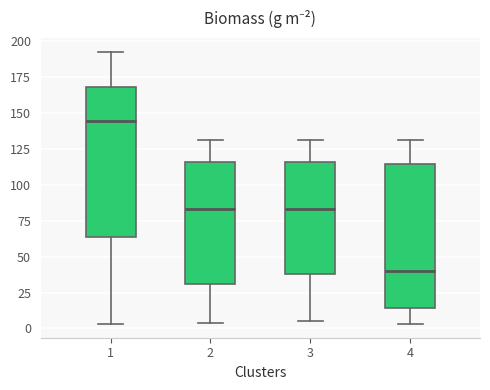

Reading left to right, read every box against the y-axis: the position of its median line, the range the box covers, and the ends of its whiskers. The values are not printed on the chart, so give them approximately, as read against the axis.

1: median 145, box 65 to 170, whiskers 5 to 195
2: median 85, box 30 to 115, whiskers 5 to 130
3: median 85, box 40 to 115, whiskers 5 to 130
4: median 40, box 15 to 115, whiskers 5 to 130